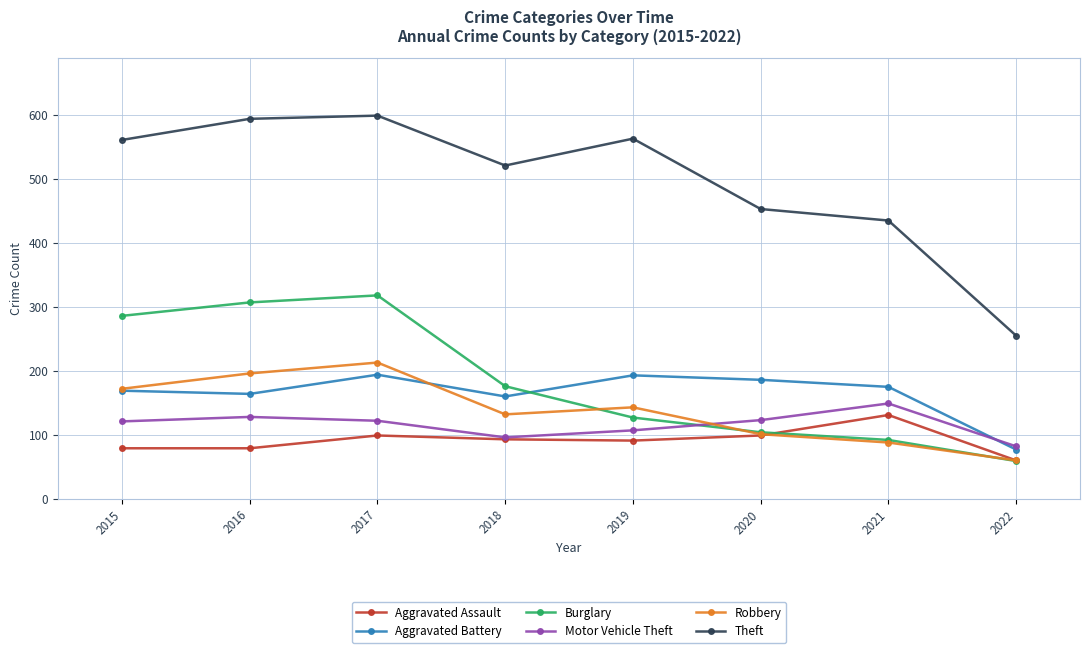

At which category does Aggravated Battery reach its first local peak?

2017